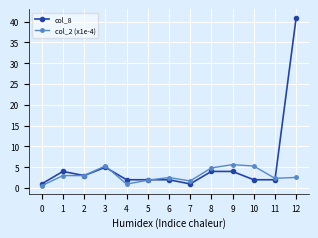

The value of col_2 (x1e-4) at 8 is 3.1. True or false?

False